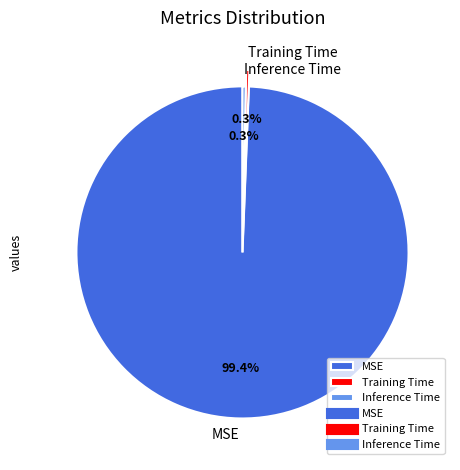

Between MSE and Training Time, which is larger?

MSE